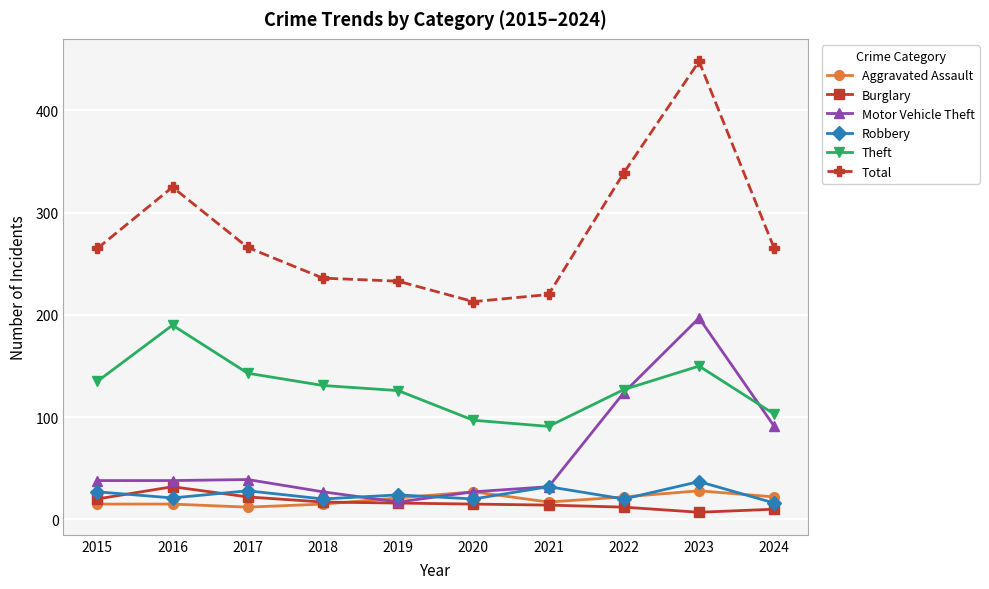

At how many categories does at least one series exceed 443?

1